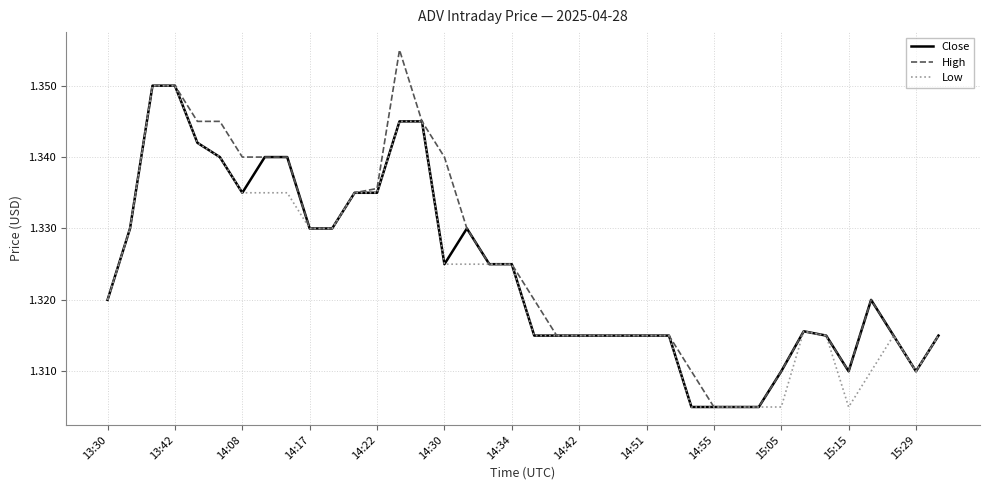

Which series has the largest range (max minus min)?

High